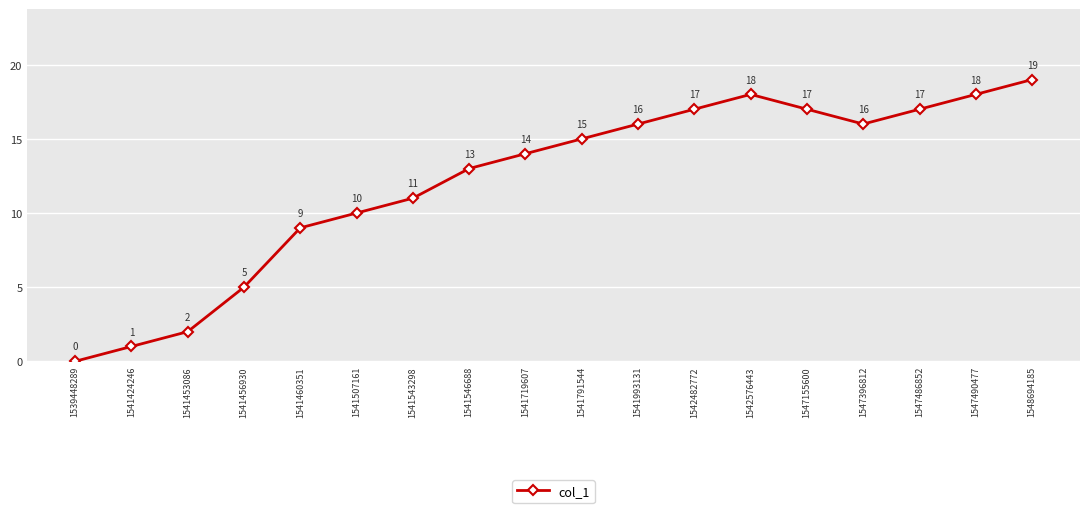

What is the sum of all values?

218